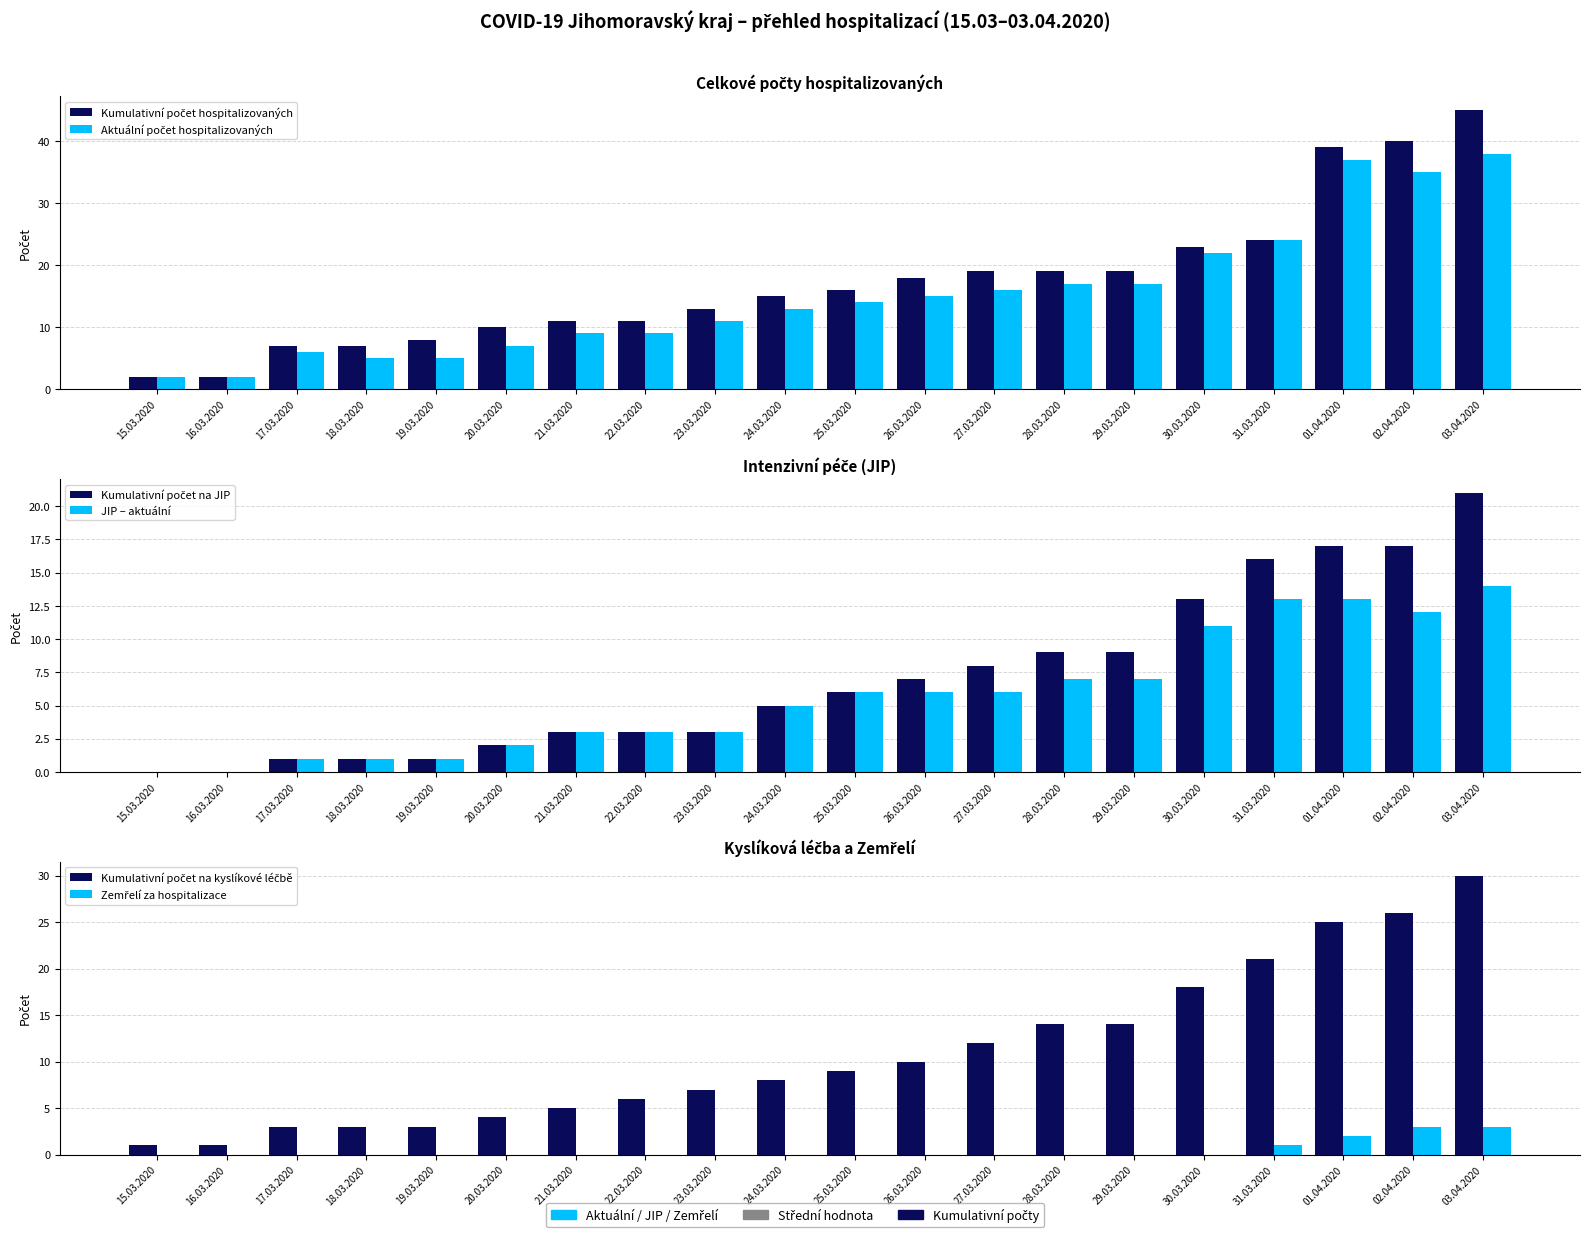

True or false: Kumulativní počet hospitalizovaných has a value of 3 at 18.03.2020.

False